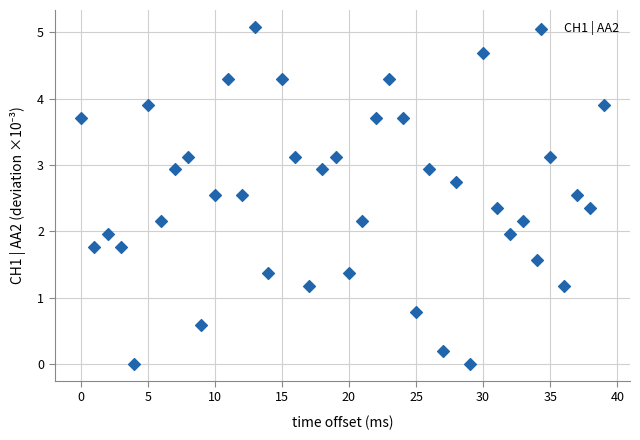

What is the range of X values (max minus min)?

39.0